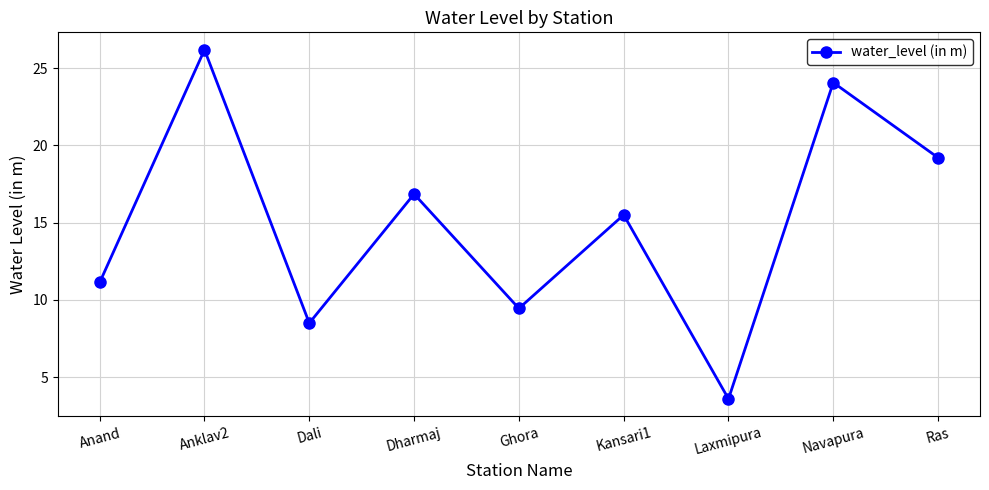

What is the ratio of the value at Navapura to the value at Laxmipura?

6.7